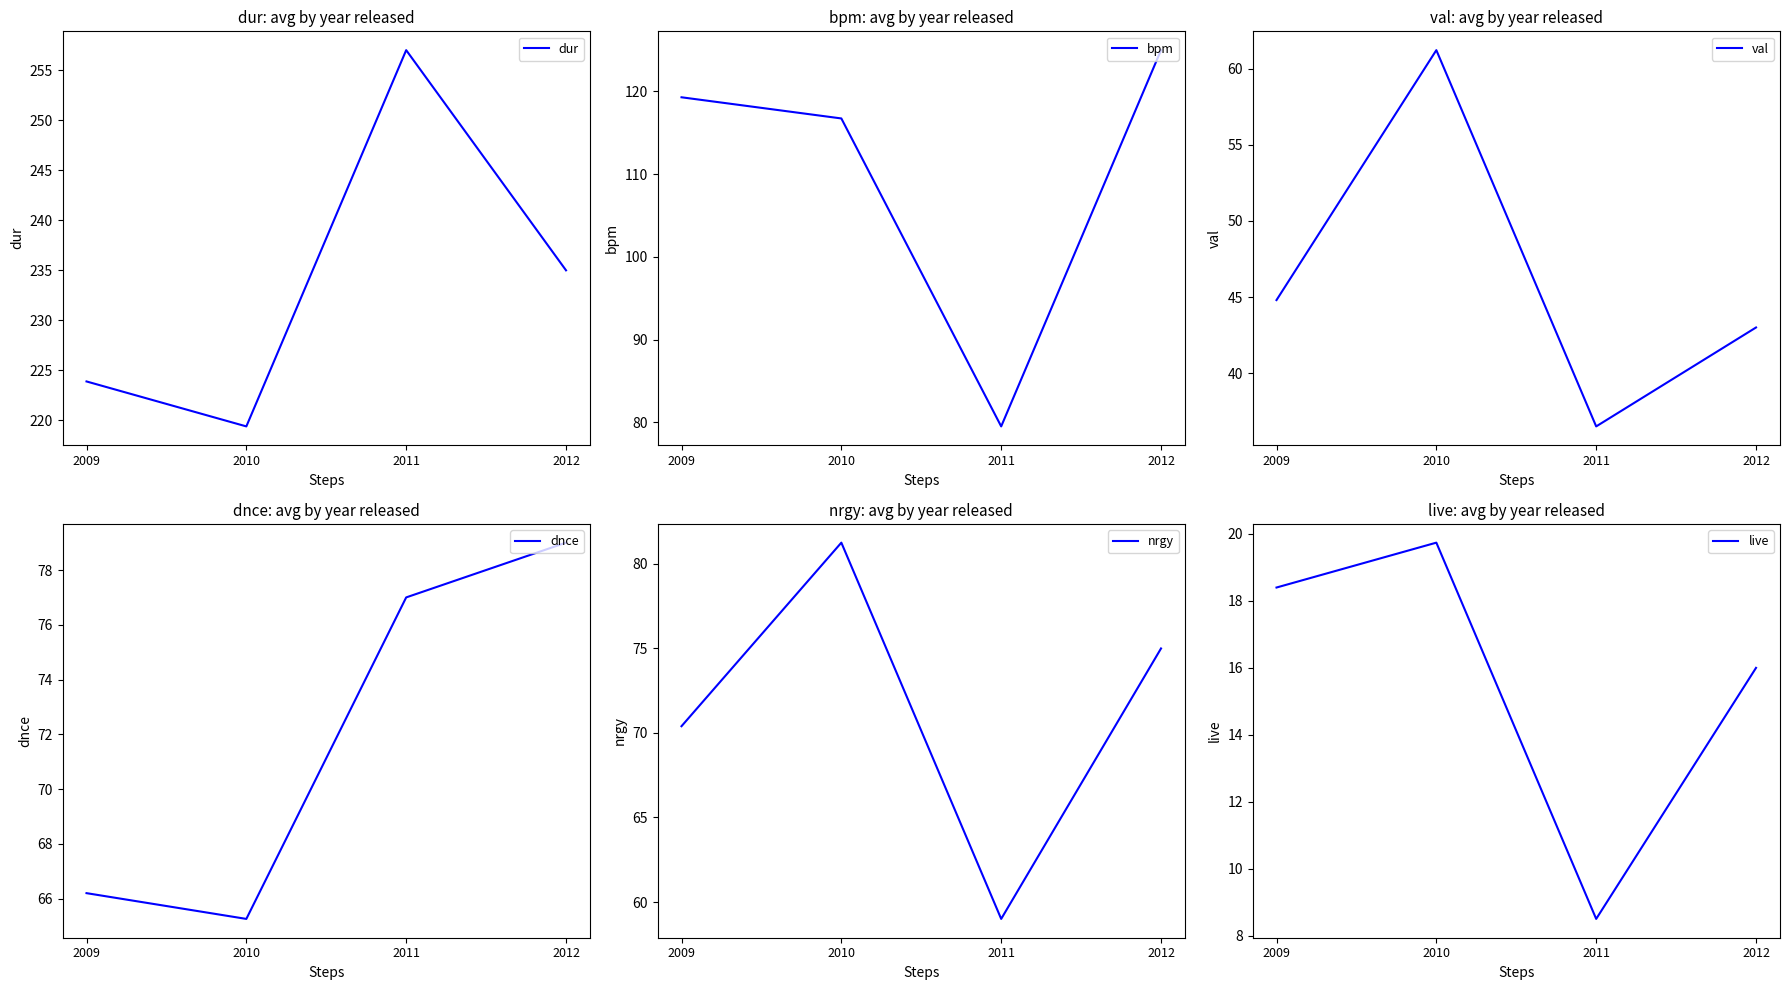

The value of bpm at 2012 is 86.9. True or false?

False